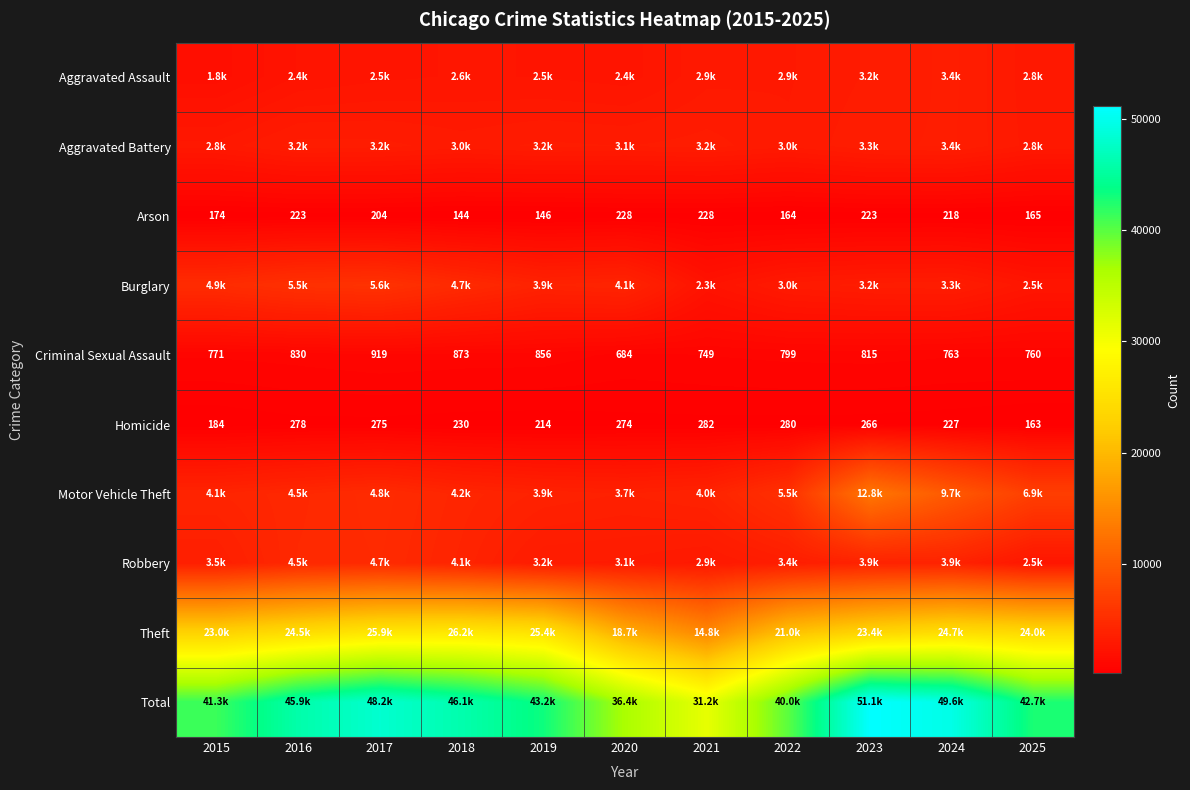

What is the average value of the Criminal Sexual Assault series?

802